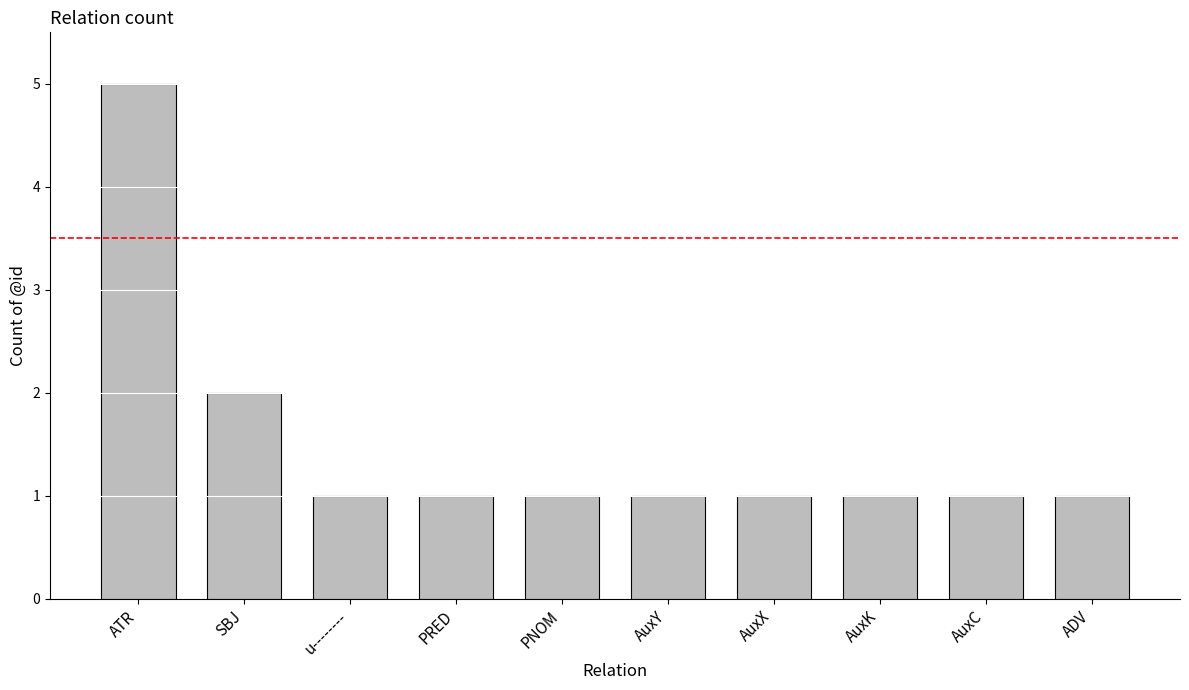

What is the approximate value at AuxK?

1